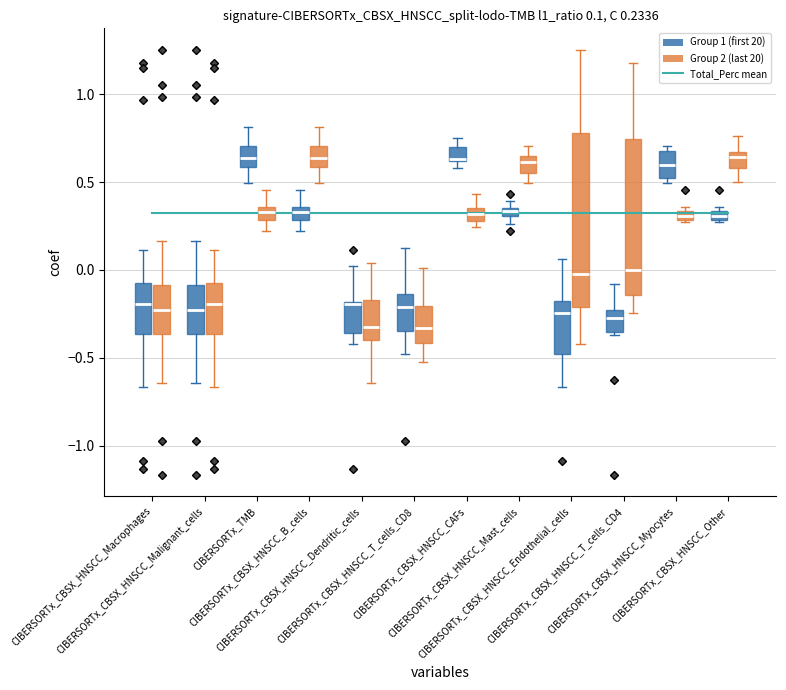

At which category does Total_Perc reach its first local peak?

4